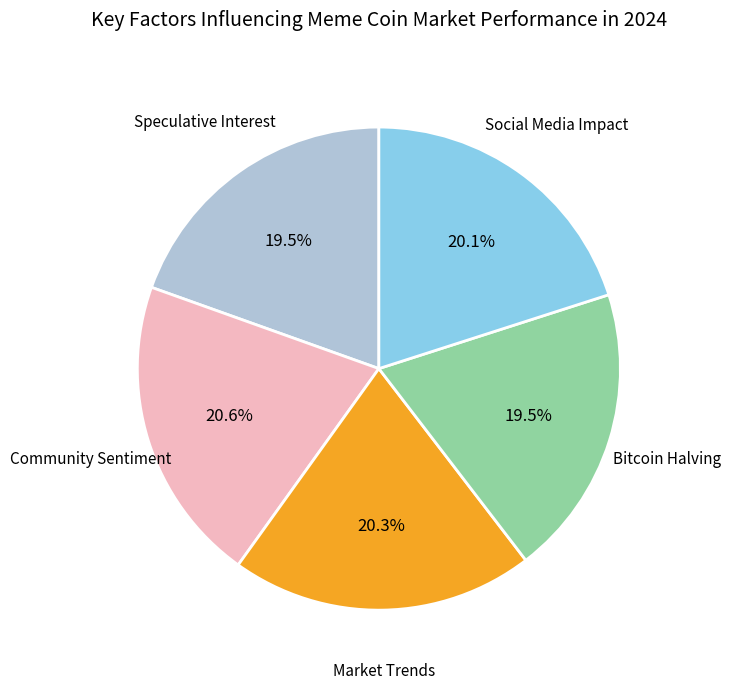

How many slices are in this pie chart?

5